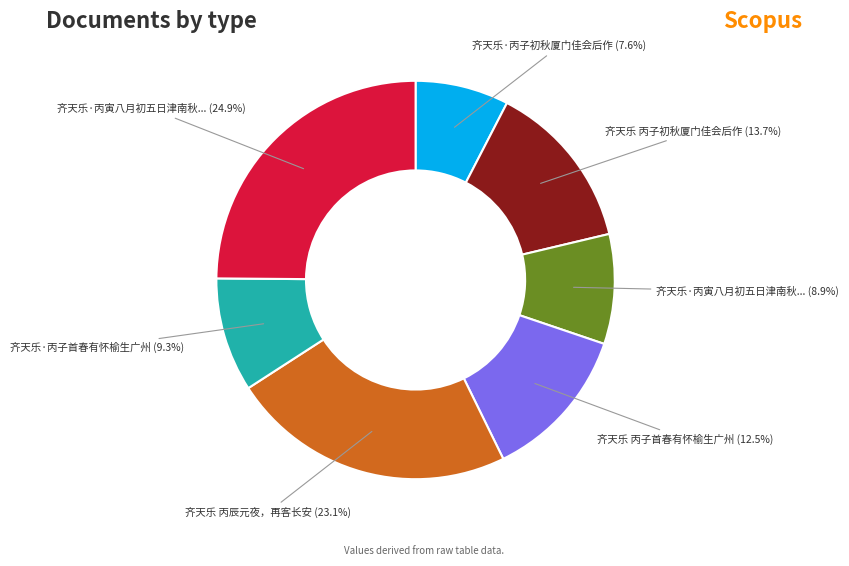

Is there a majority slice in this chart?

No